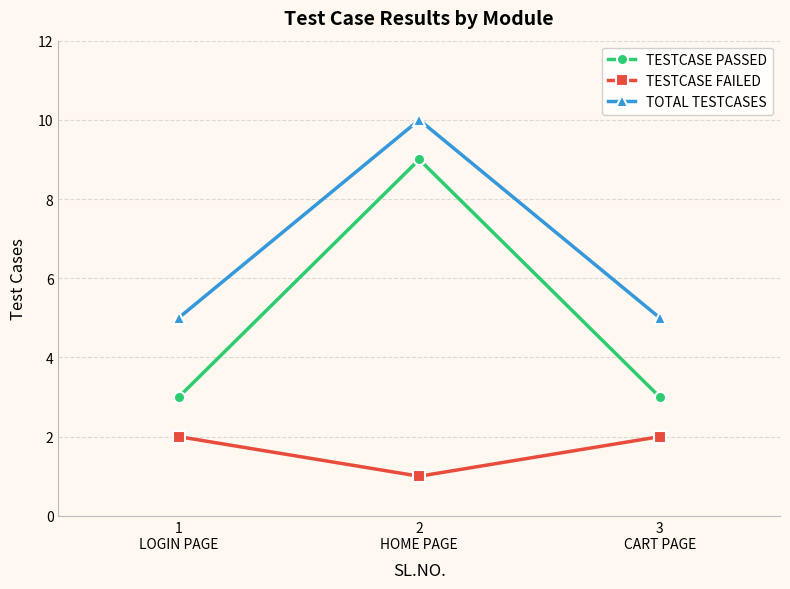

How many data points in TESTCASE FAILED are less than 2?

1